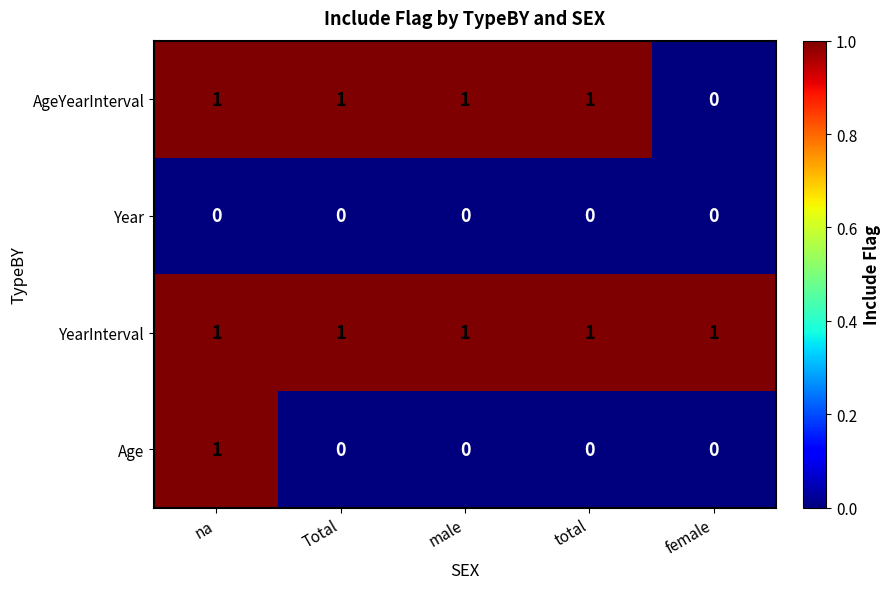

Which series changed the most between na and male?

Age